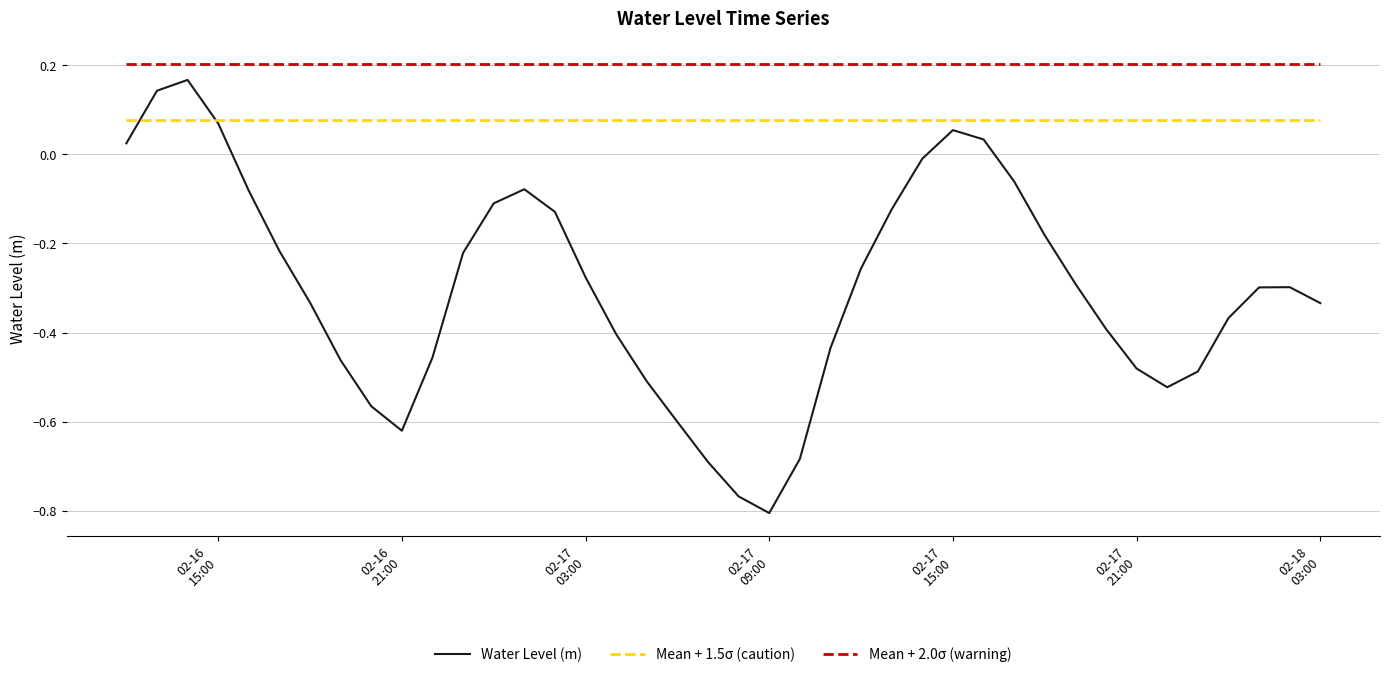

Rank the series by their average value, from lowest to highest.

Water Level (m), Mean + 1.5σ (caution), Mean + 2.0σ (warning)